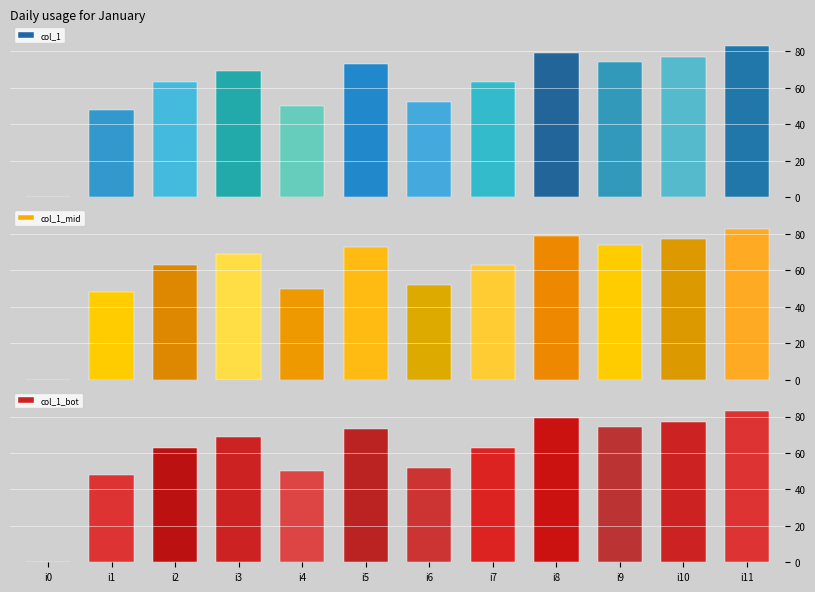

Reading left to right, transcribe all the data shown in this chart.

0	48	63	69	50	73	52	63	79	74	77	83